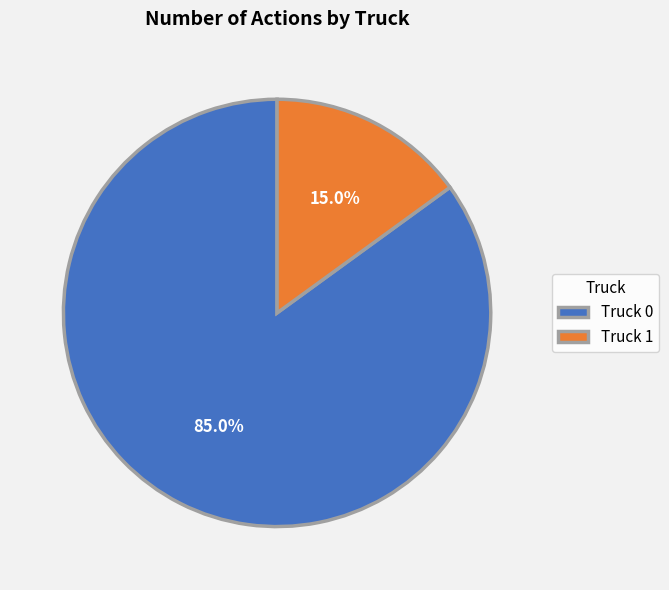

What percentage is the Truck 0 slice, to the nearest percent?

85%